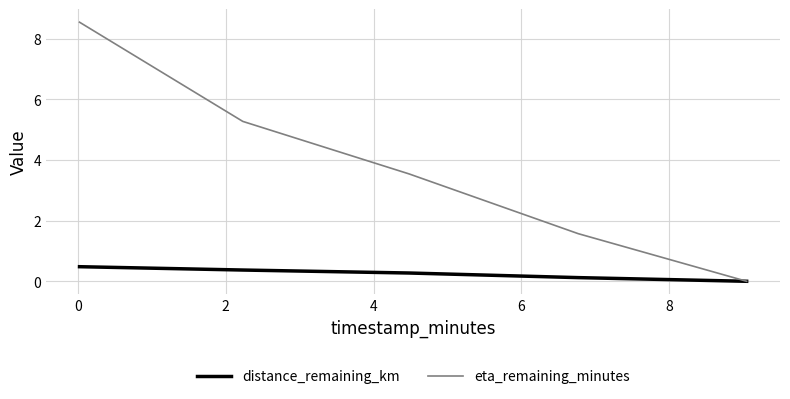

Rank the series by their maximum value, from highest to lowest.

eta_remaining_minutes, distance_remaining_km